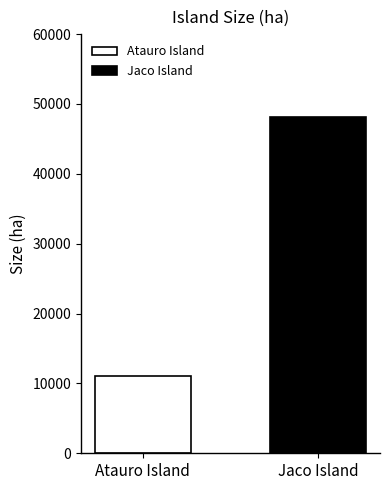

What is the lowest value of the Atauro Island series?

11050